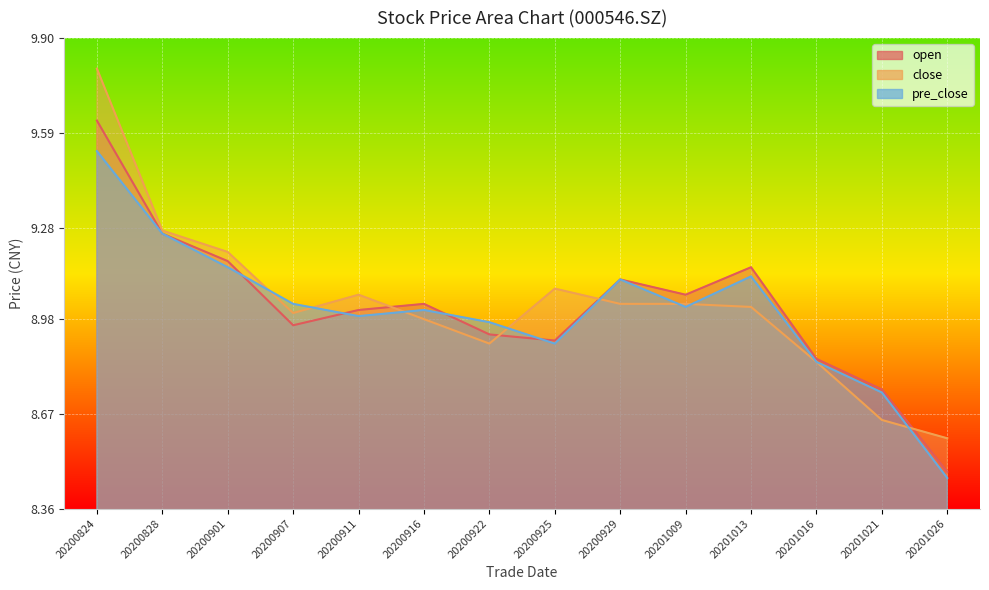

Which series has the largest total across all categories?

close